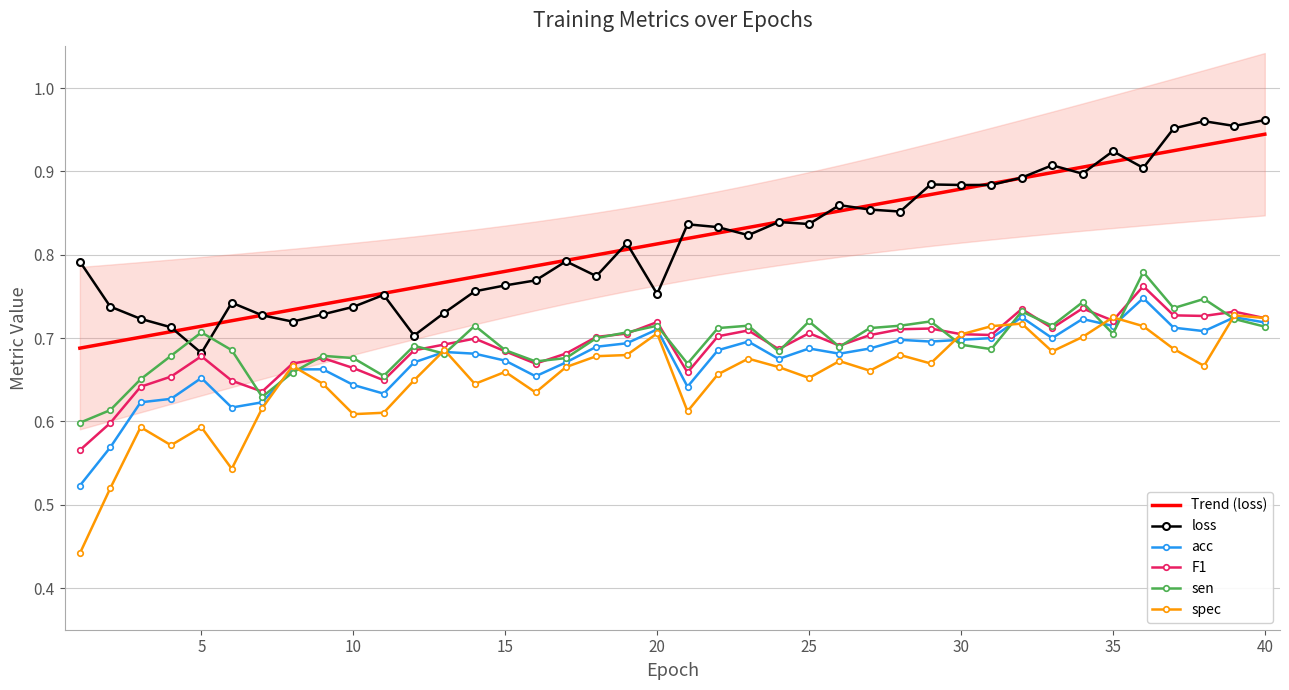

True or false: Trend (loss) has more than 1 points higher than both neighbors.

False